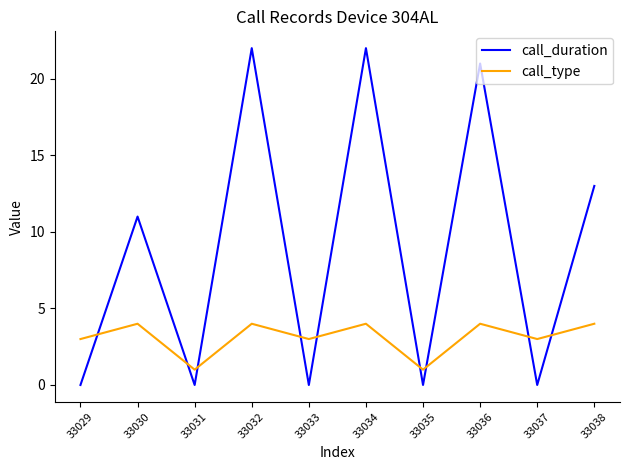

Rank the series by their maximum value, from highest to lowest.

call_duration, call_type